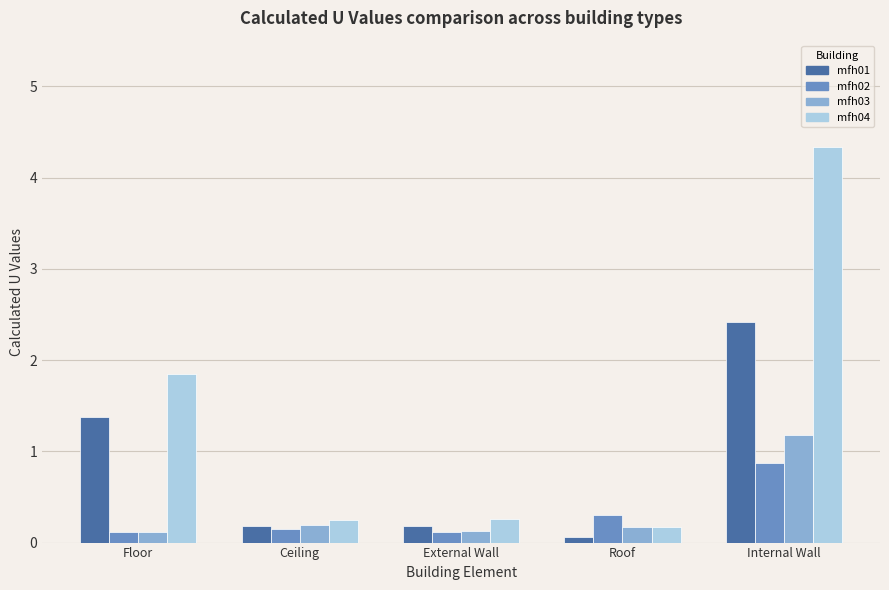

Does the chart contain stacked bars?

No